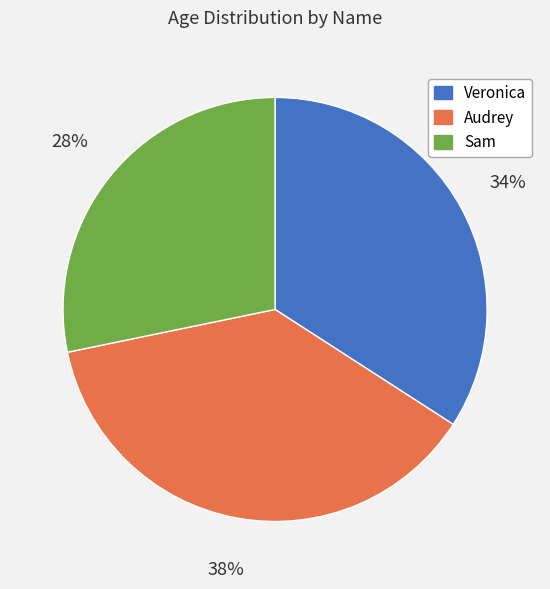

Is there any slice that represents more than half of the pie?

No